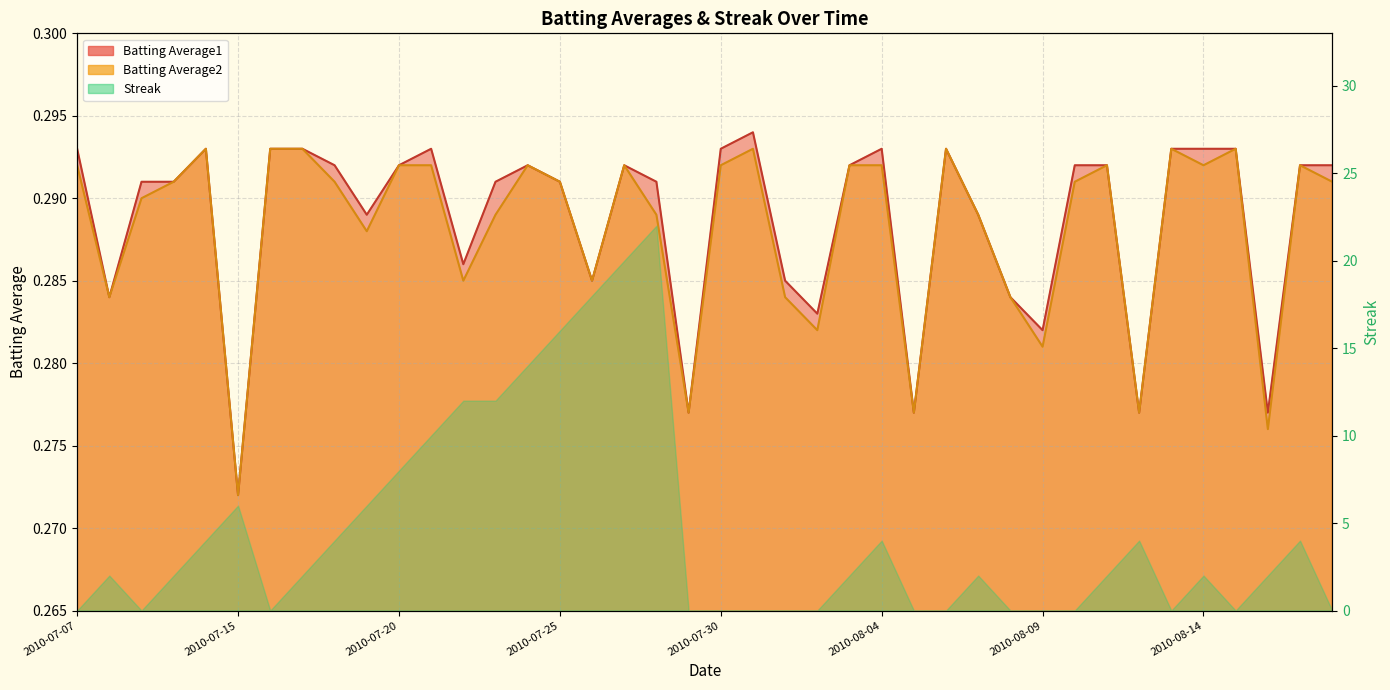

Reading left to right, transcribe all the data shown in this chart.

Batting Average1: 0.3	0.3	0.3	0.3	0.3	0.3	0.3	0.3	0.3	0.3	0.3	0.3	0.3	0.3	0.3	0.3	0.3	0.3	0.3	0.3	0.3	0.3	0.3	0.3	0.3	0.3	0.3	0.3	0.3	0.3	0.3	0.3	0.3	0.3	0.3	0.3	0.3	0.3	0.3	0.3
Batting Average2: 0.3	0.3	0.3	0.3	0.3	0.3	0.3	0.3	0.3	0.3	0.3	0.3	0.3	0.3	0.3	0.3	0.3	0.3	0.3	0.3	0.3	0.3	0.3	0.3	0.3	0.3	0.3	0.3	0.3	0.3	0.3	0.3	0.3	0.3	0.3	0.3	0.3	0.3	0.3	0.3